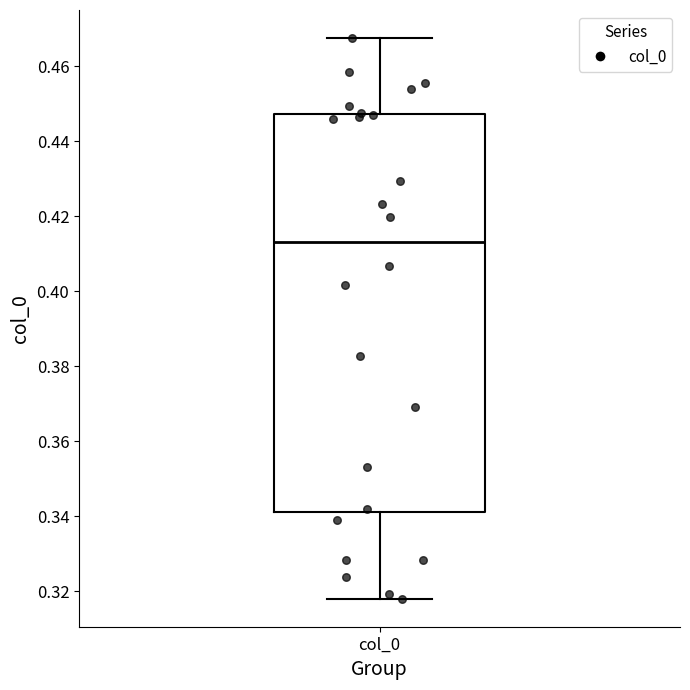

Transcribe this box plot: give where the median line is, the range the box spans, and where the two whiskers end, as read against the y-axis. The values are not printed on the chart, so give them approximately, as read against the axis.

median 0.414, box 0.342 to 0.448, whiskers 0.318 to 0.468